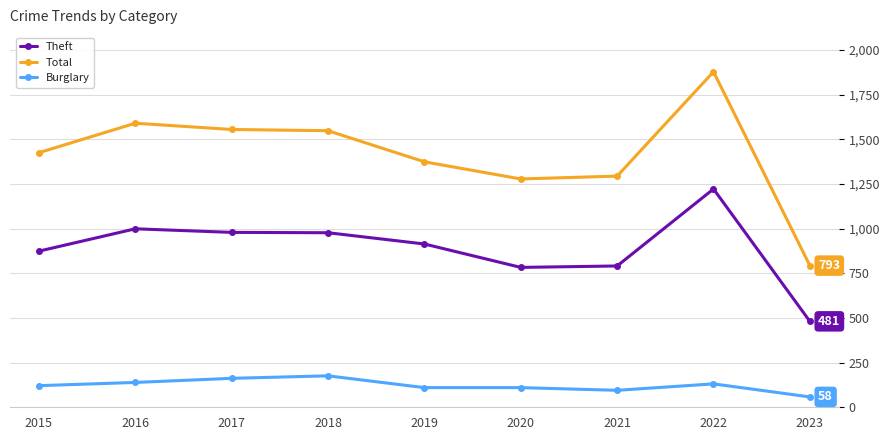

What is the sum of the Theft values at 2022 and 2019?

2136